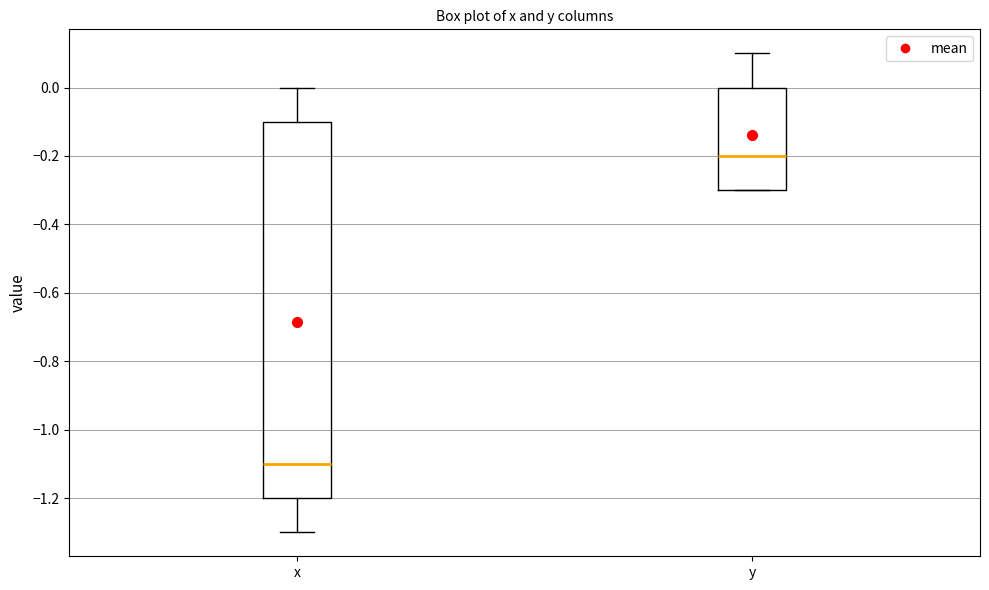

Where is the lower edge of the box for x on the y-axis? The values are not printed on the chart, so give them approximately, as read against the axis.

-1.2